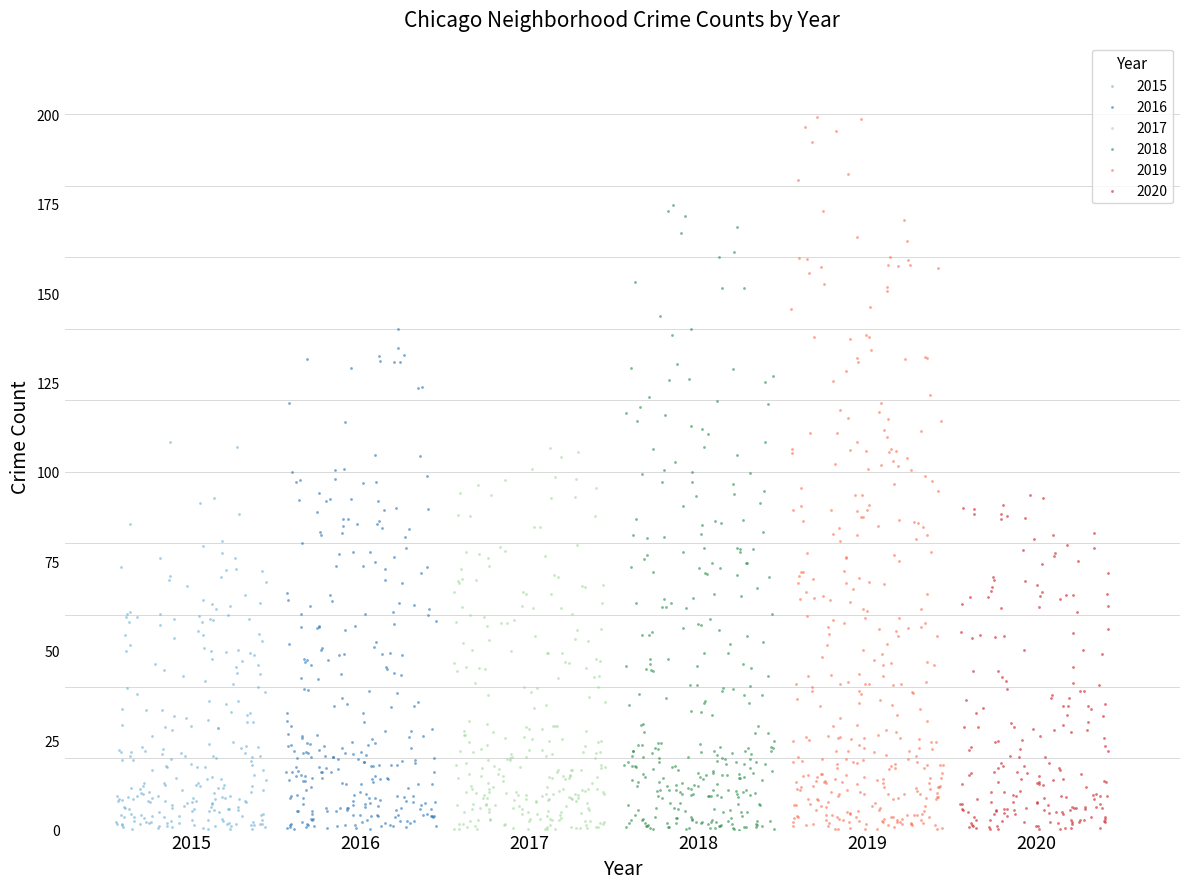

What are all the series names shown in the legend?

2015, 2016, 2017, 2018, 2019, 2020